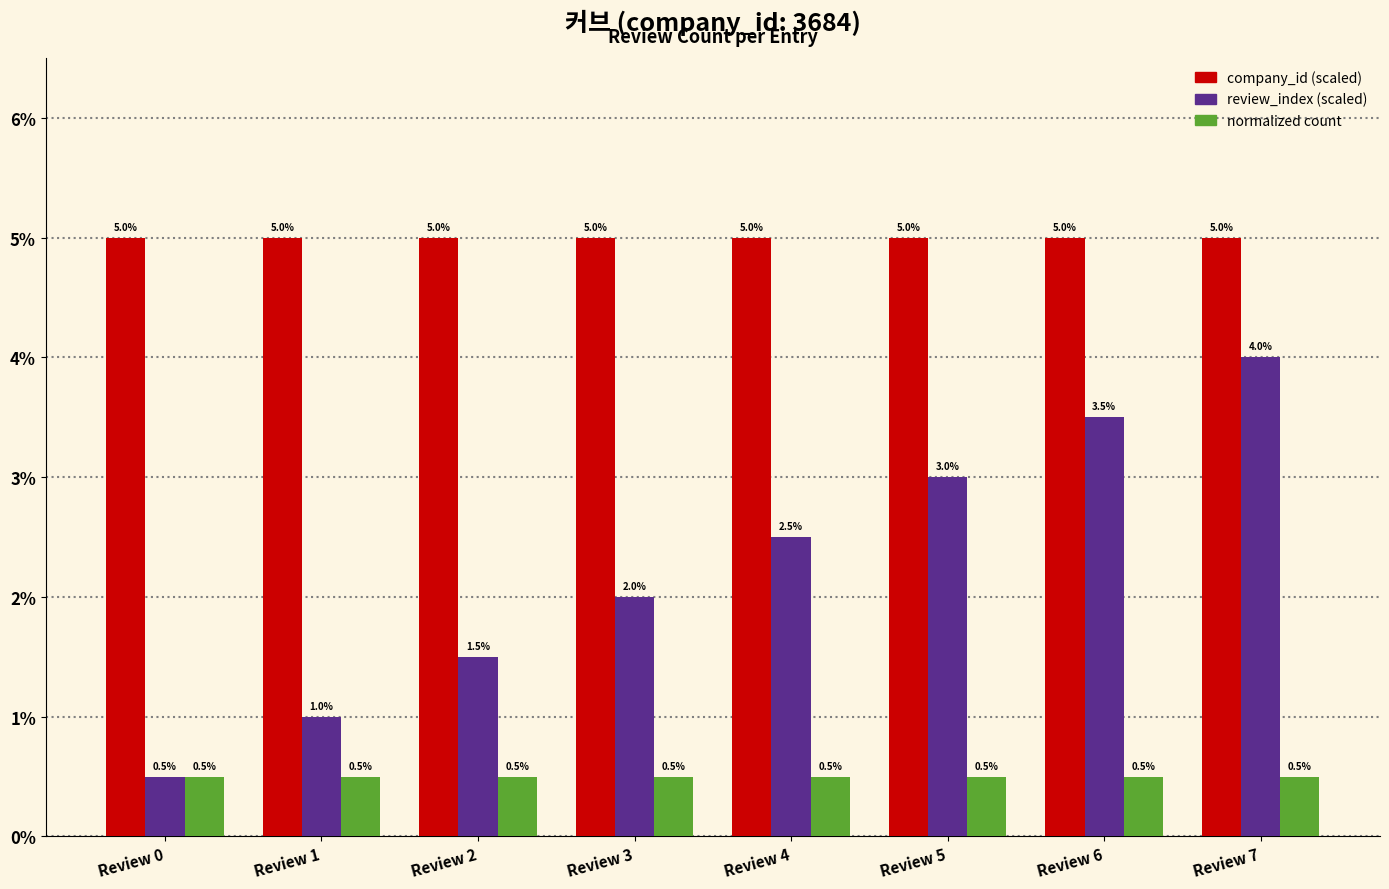

The normalized count series shows 0.9 at Review 1. True or false?

False